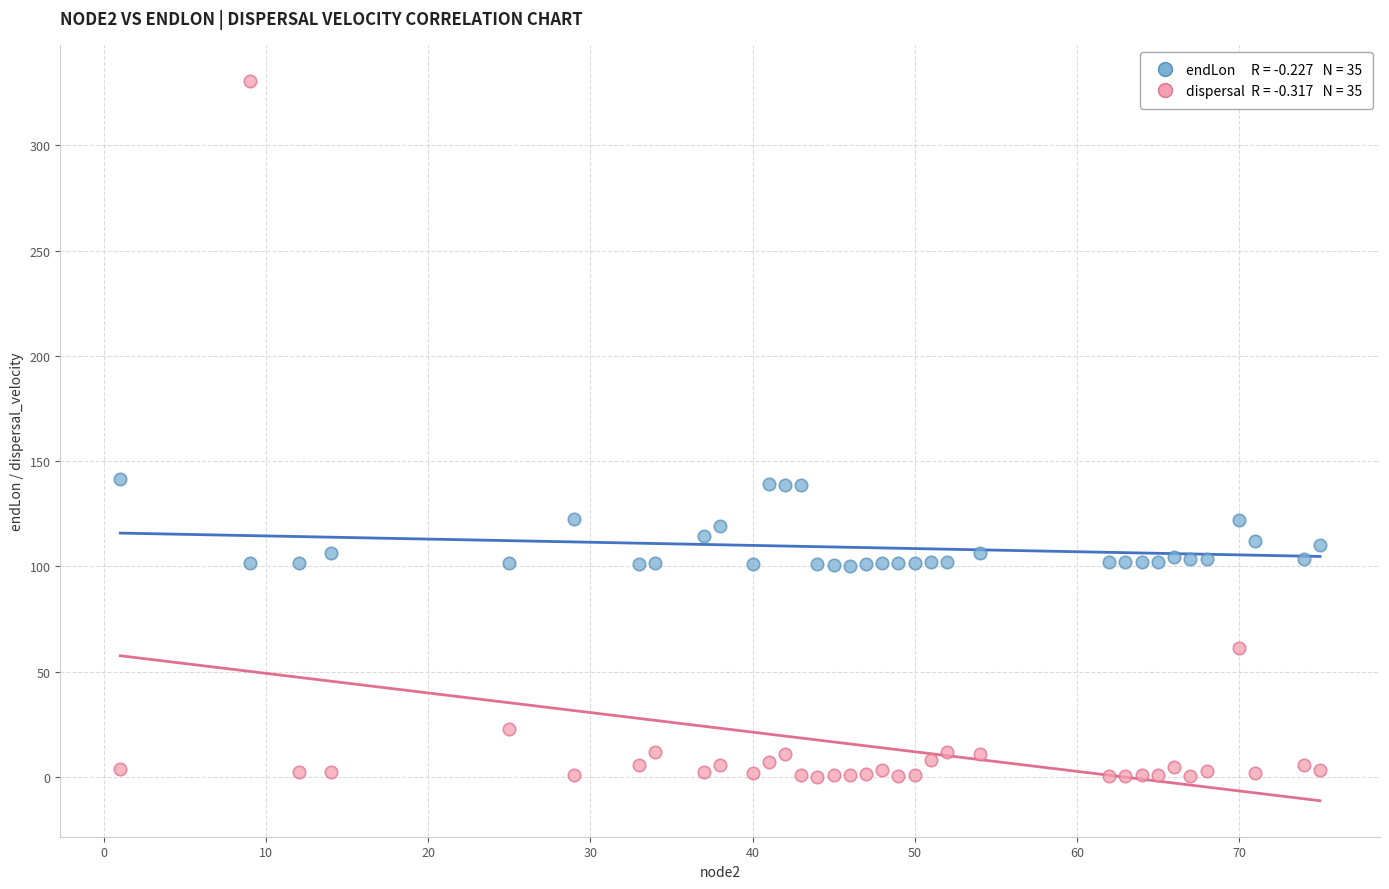

Across all data points, what is the range of X values (max minus min)?

74.0